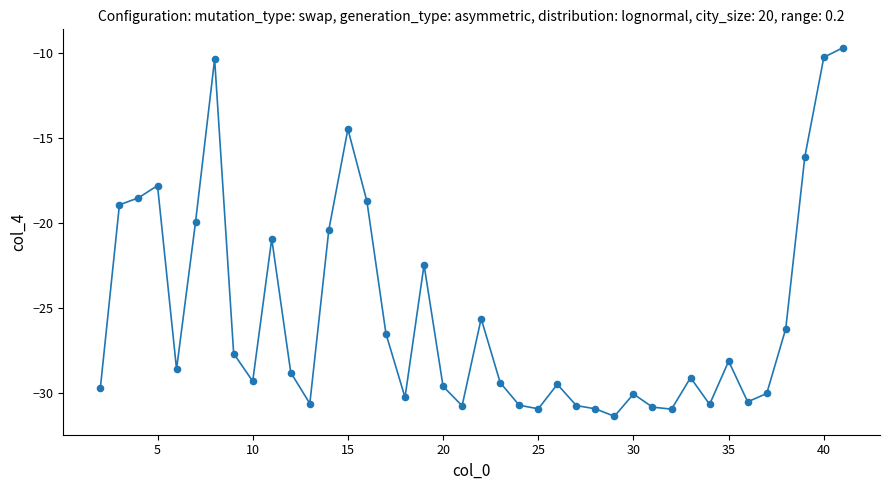

What is the maximum value shown in the chart?

-9.7